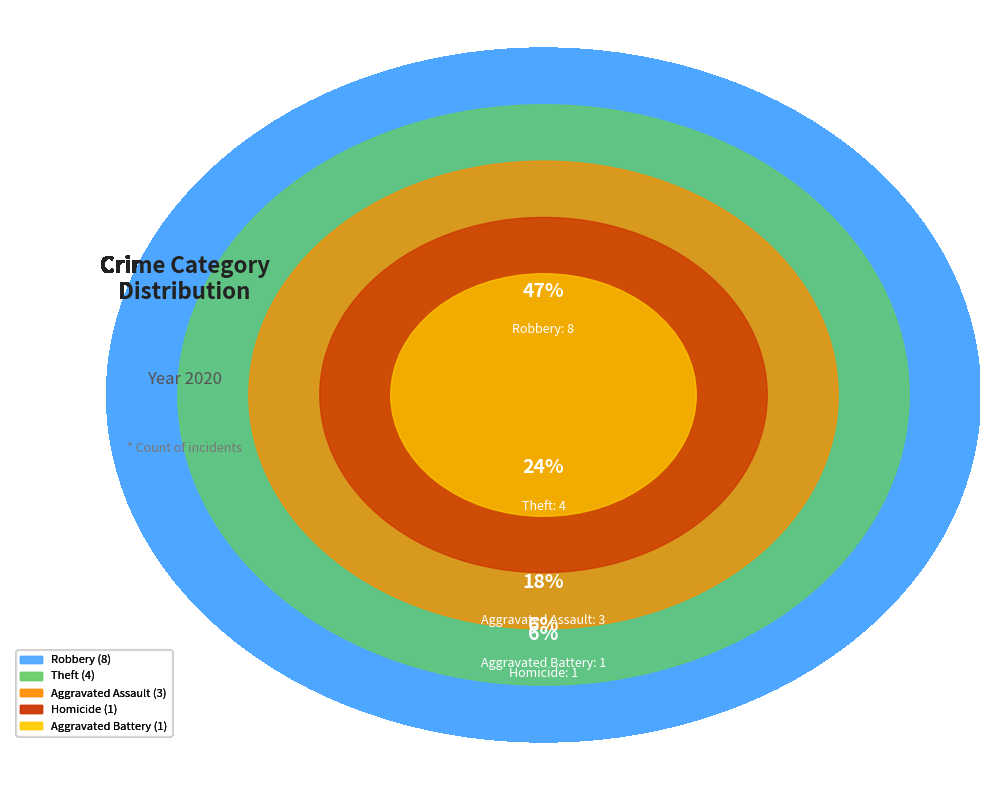

What percentage is NOT represented by Theft?

76.5%